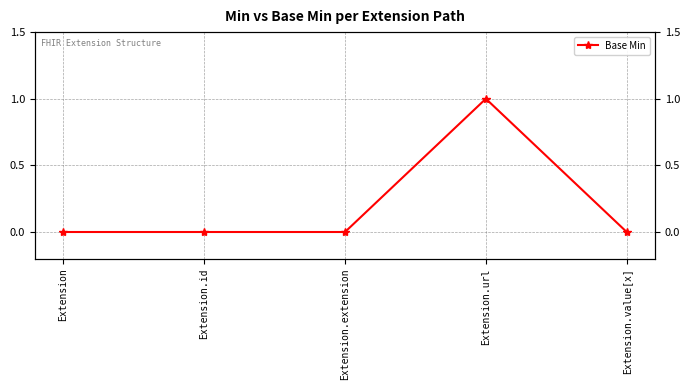

Which has a higher value, Extension or Extension.extension?

Extension